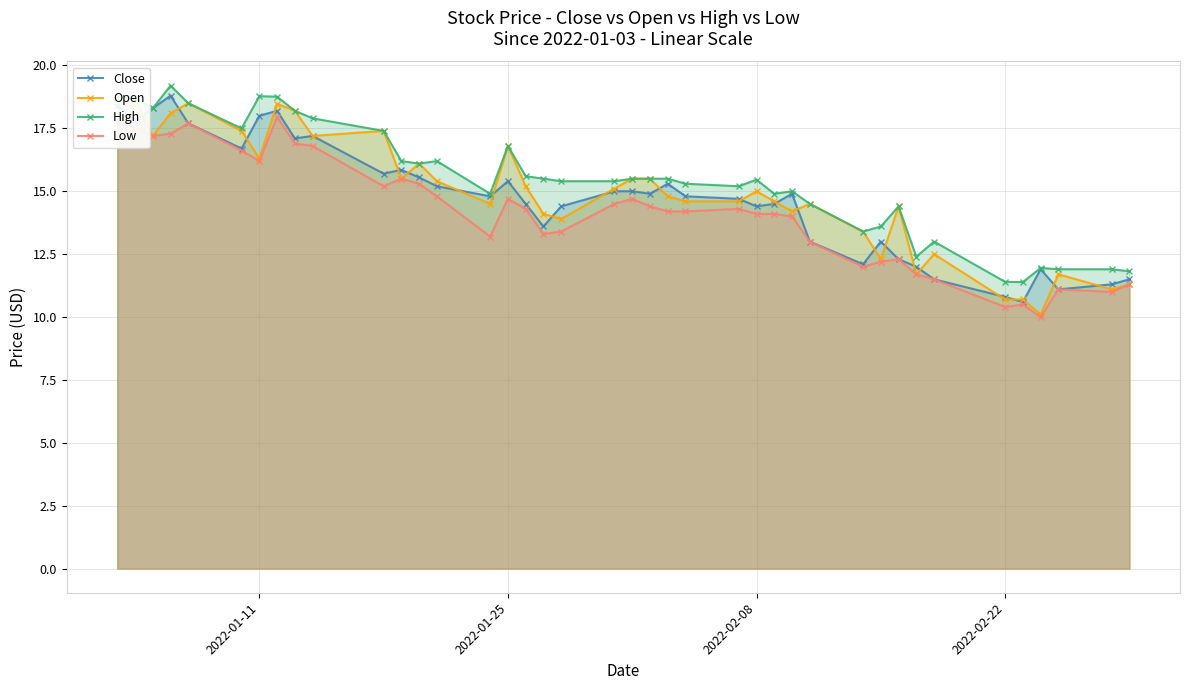

List the series in order of their peak value, highest first.

High, Close, Open, Low